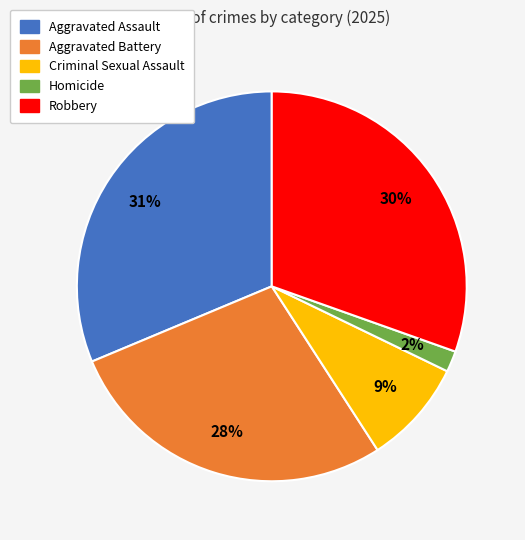

Combined, do Criminal Sexual Assault and Aggravated Battery account for over 50%?

No